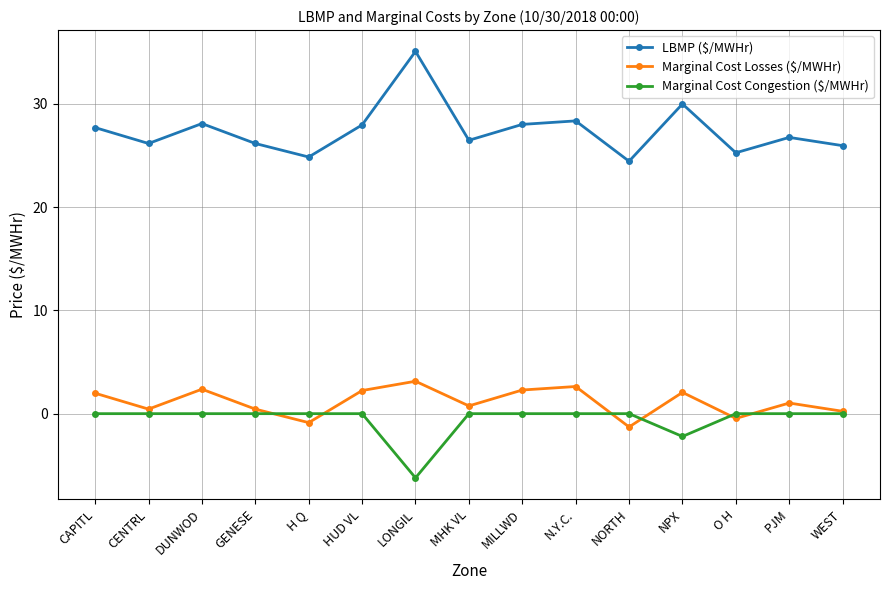

At HUD VL, list the series in order from smallest to largest.

Marginal Cost Congestion ($/MWHr), Marginal Cost Losses ($/MWHr), LBMP ($/MWHr)